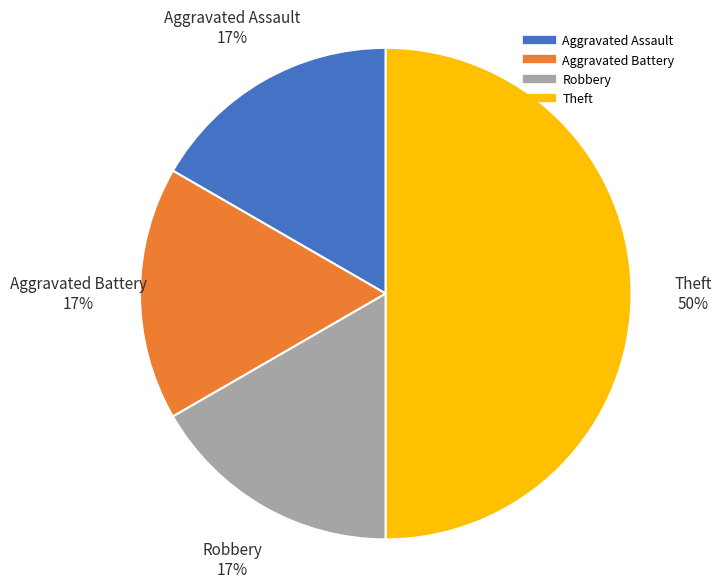

How many slices are in this pie chart?

4